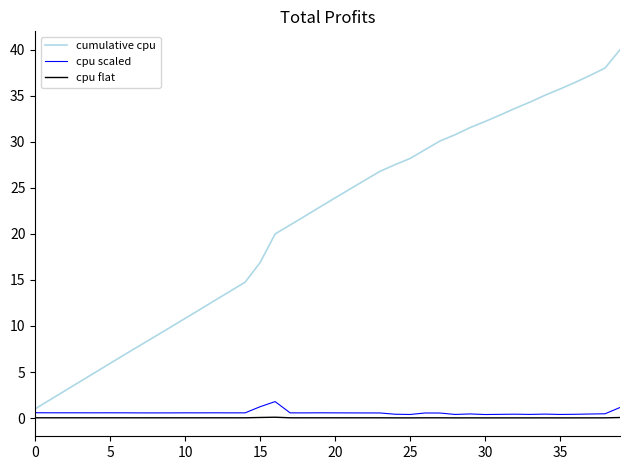

Which series has the largest total across all categories?

cumulative cpu